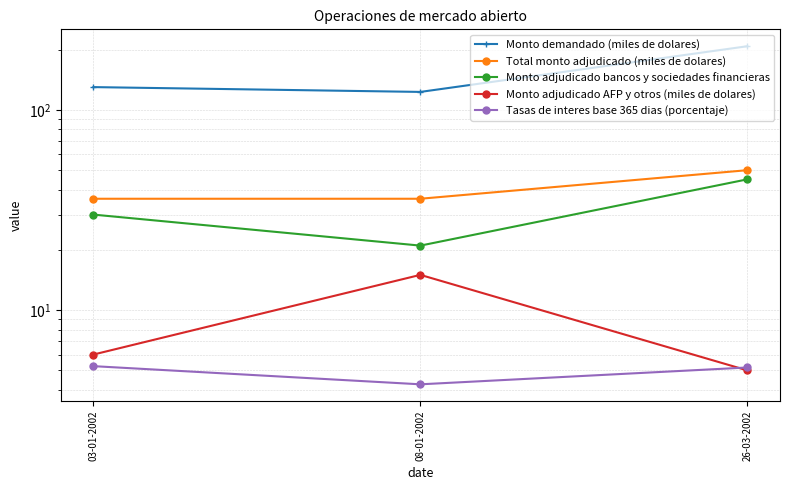

What is the value of the Tasas de interes base 365 dias (porcentaje) point at the 1st from the left?

5.2